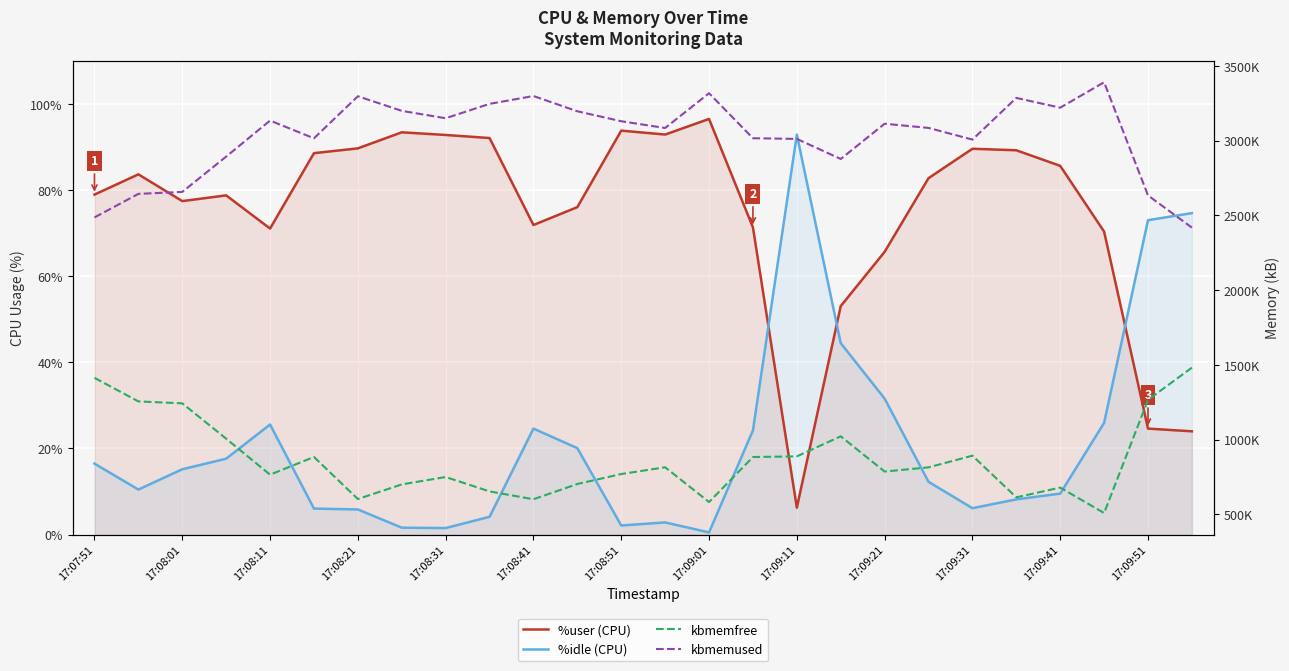

Is the value of %user at 25 greater than the value of %idle at 17:08:41?

Yes